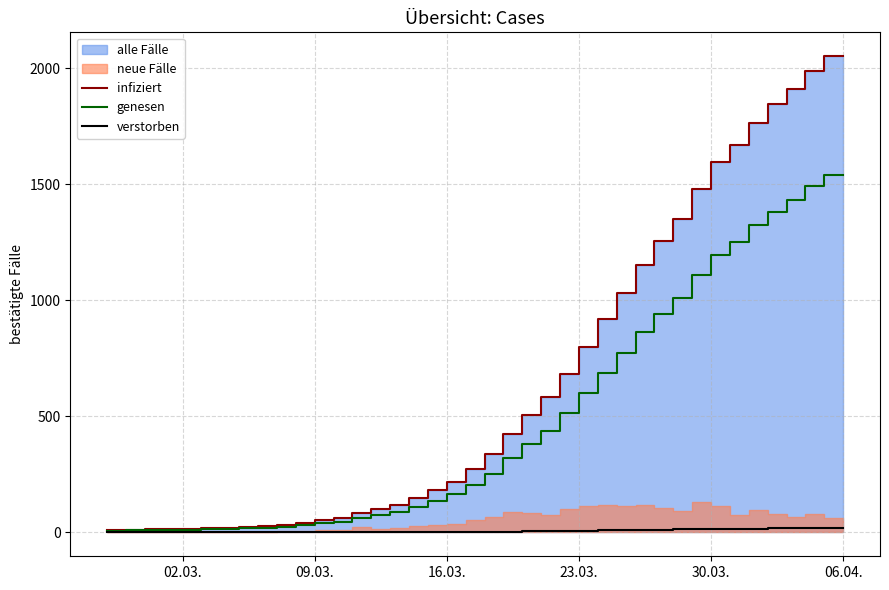

What is the highest value of the infiziert series?

2053